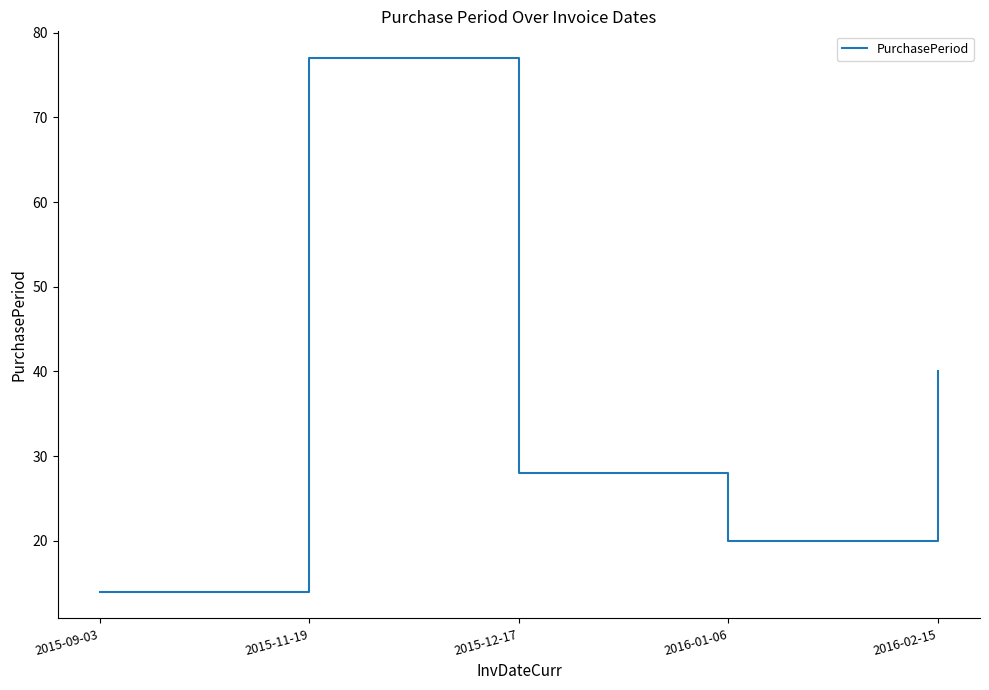

What position from the right is 2015-09-03?

5